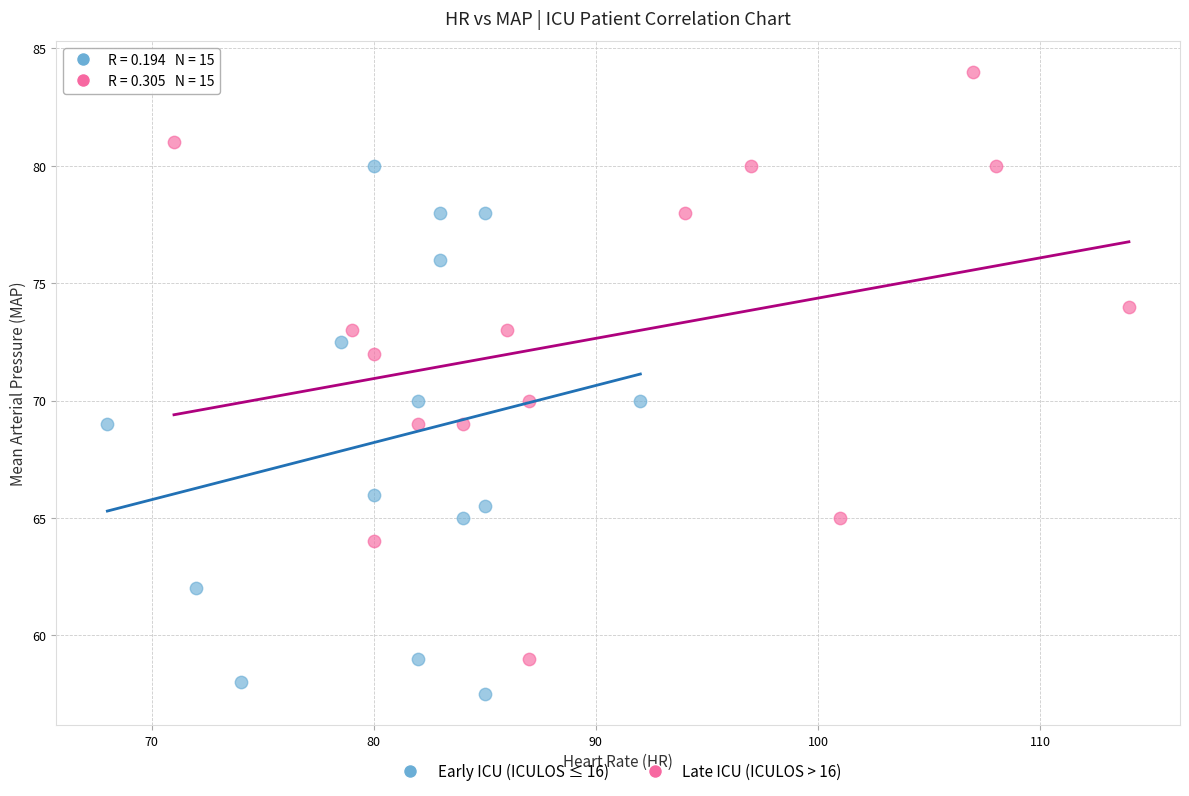

Which series contains the highest Y value?

Late ICU (ICULOS > 16)